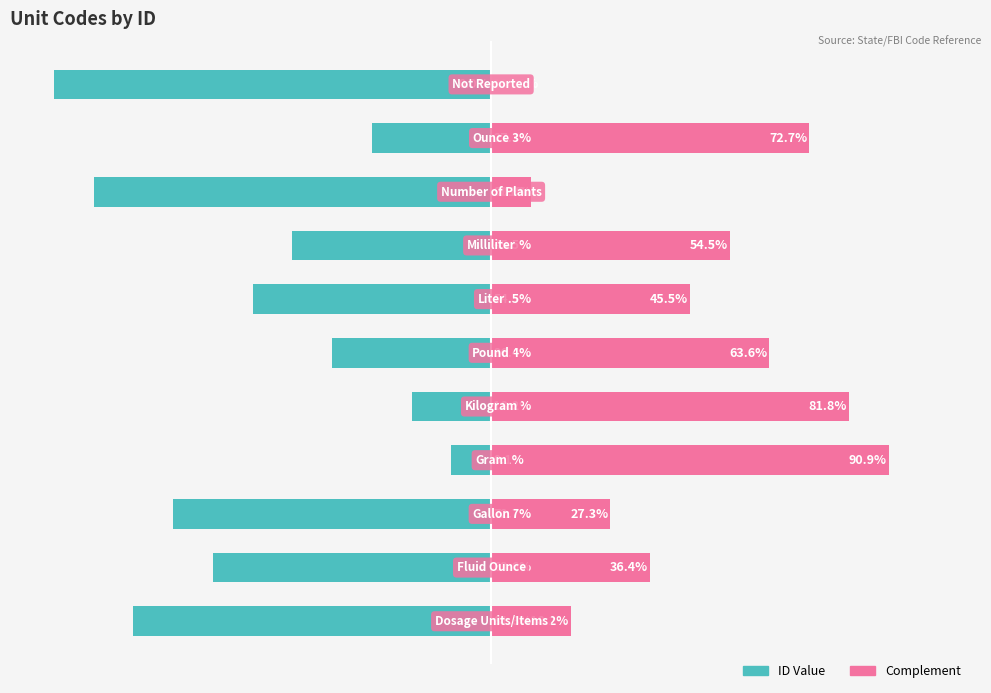

True or false: Complement has a value of 15.8 at 75.

False